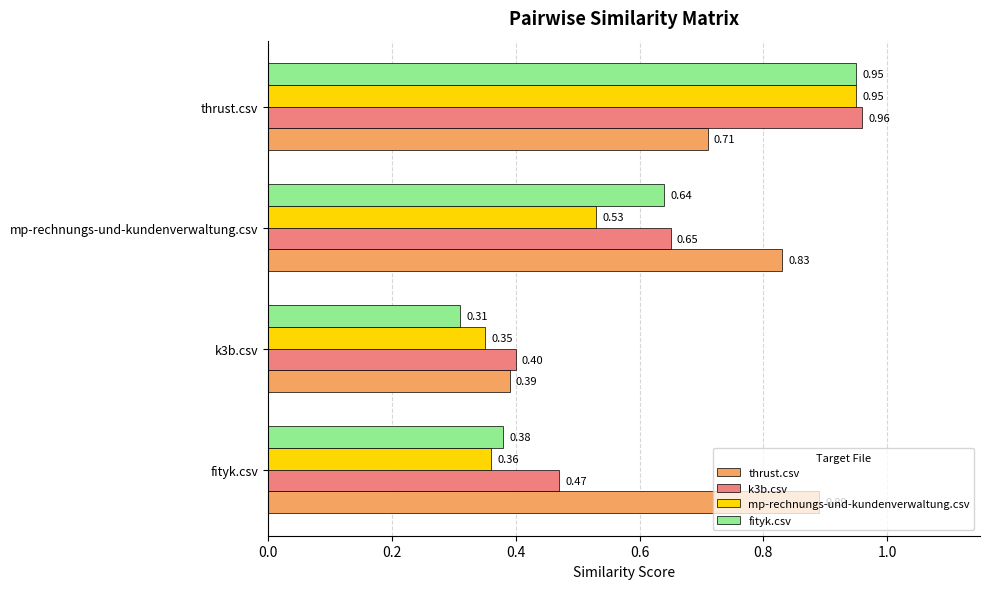

Which series has the largest range (max minus min)?

fityk.csv